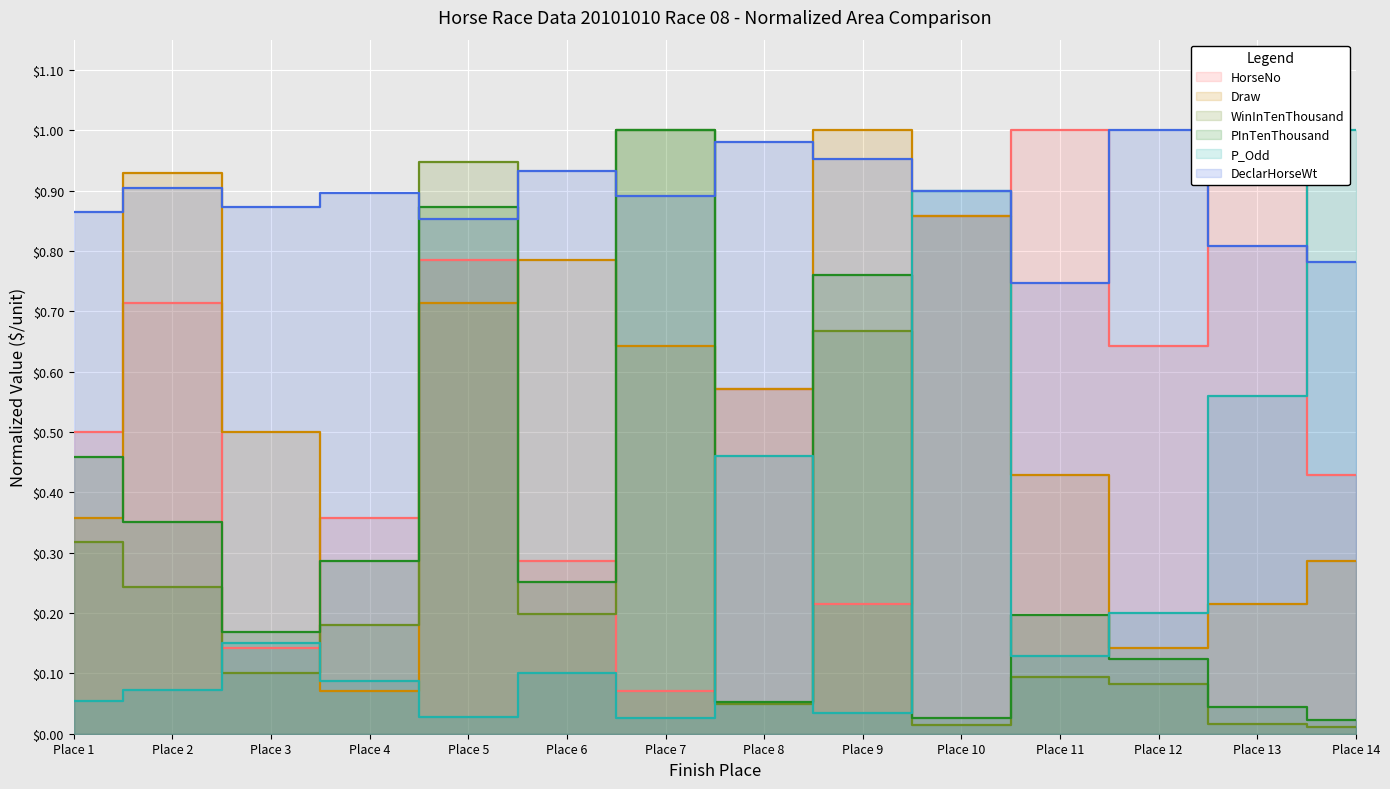

What is the greatest value displayed?

1.0